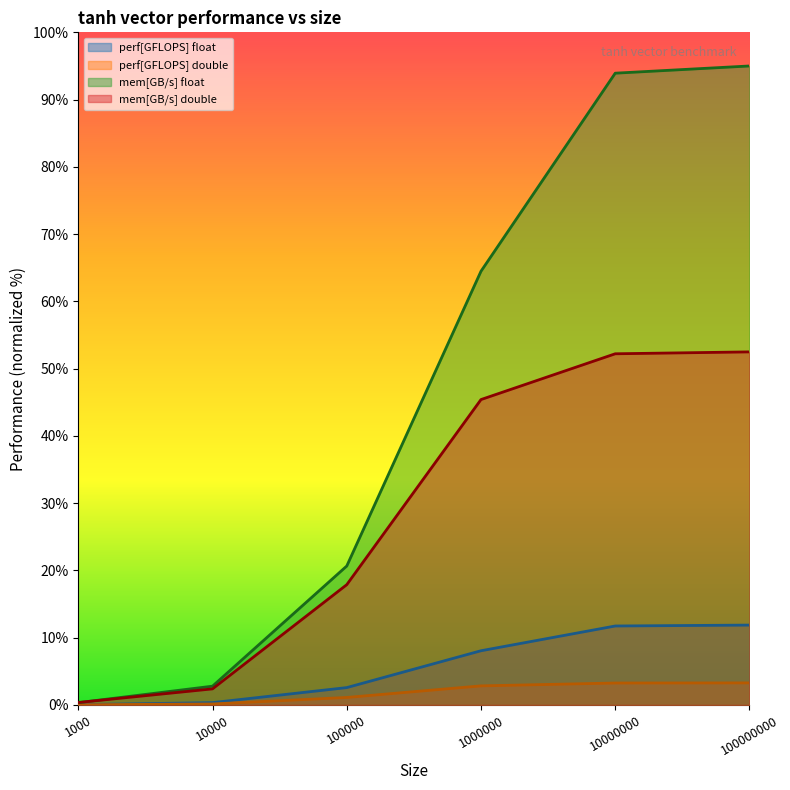

Between 100000 and 1000000, which series saw the biggest shift?

mem[GB/s] float